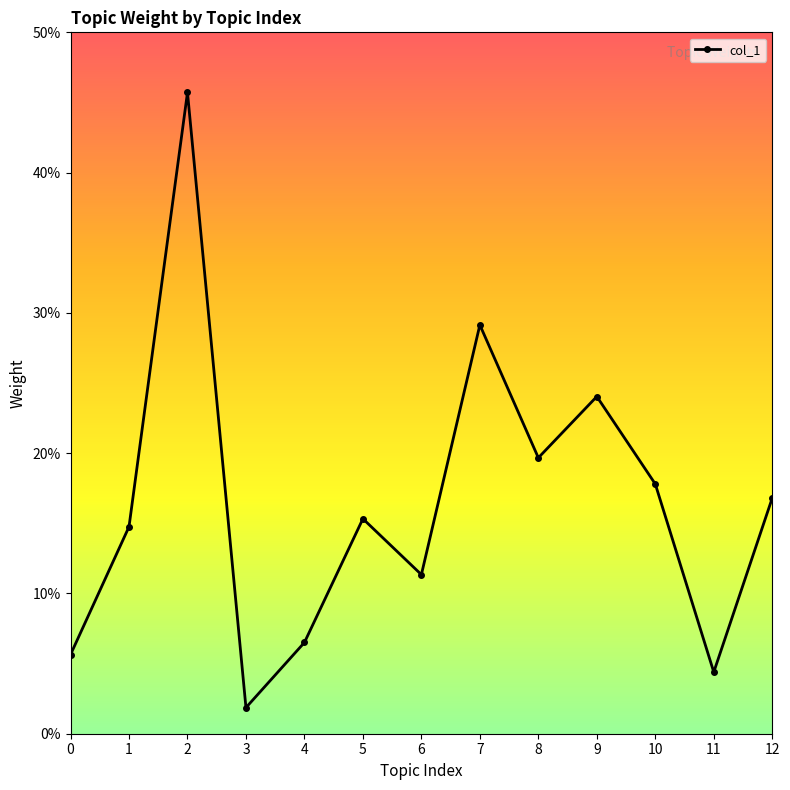

List the labels in order of value, smallest first.

3, 11, 0, 4, 6, 1, 5, 12, 10, 8, 9, 7, 2